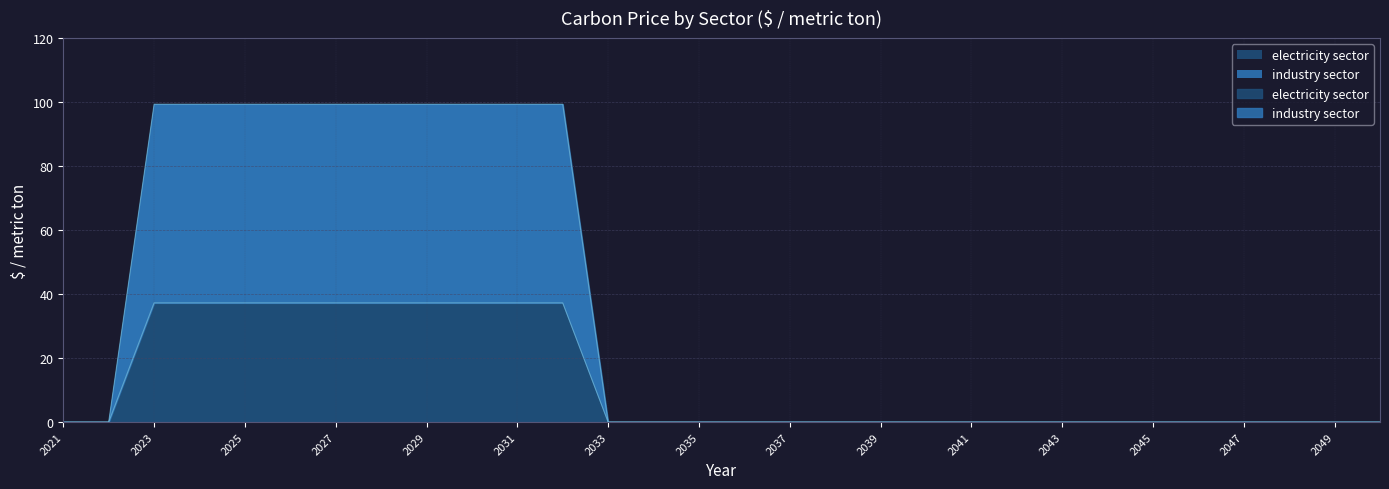

Which series has the largest range (max minus min)?

industry sector